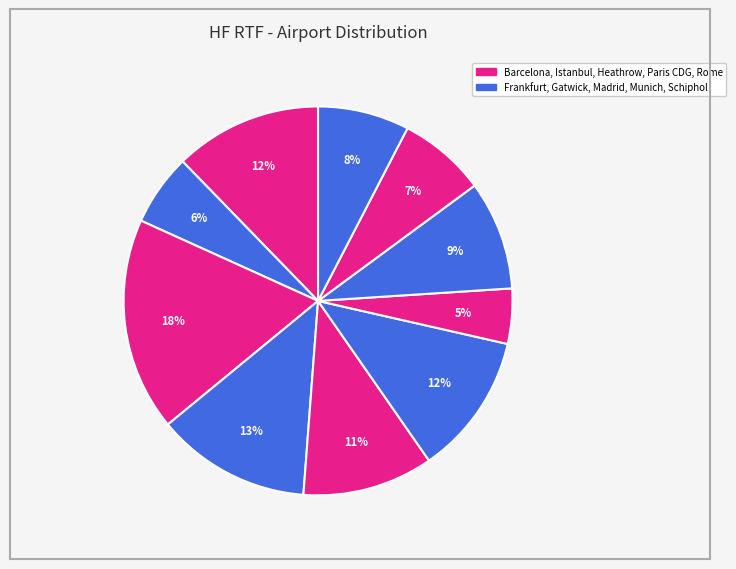

How many segments does this pie chart have?

10